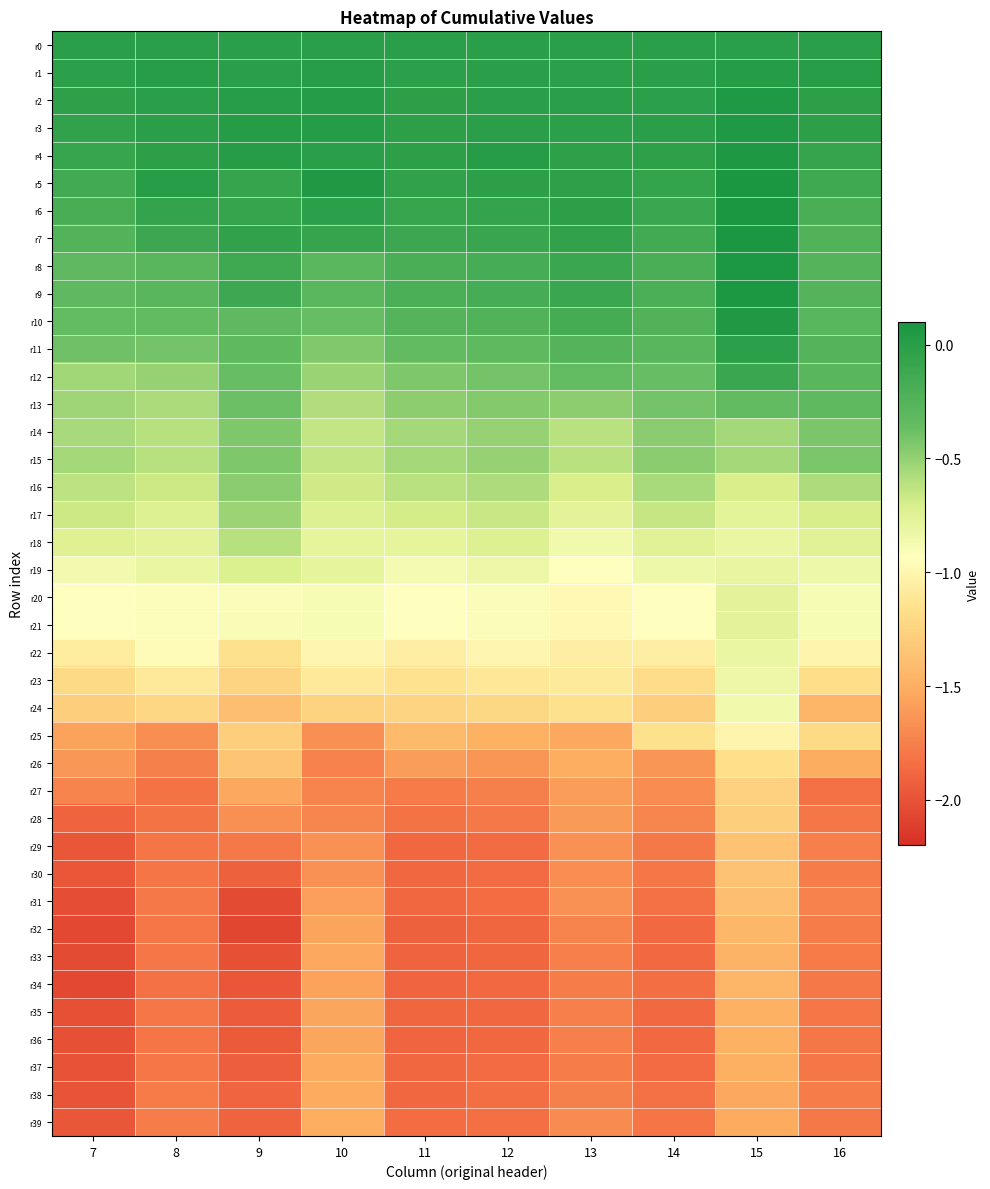

At 11, list the series in order from largest to smallest.

r0, r1, r4, r2, r3, r5, r6, r7, r8, r9, r10, r11, r12, r13, r15, r14, r16, r17, r18, r19, r20, r21, r22, r23, r24, r25, r26, r27, r28, r39, r38, r31, r29, r37, r30, r35, r34, r36, r33, r32